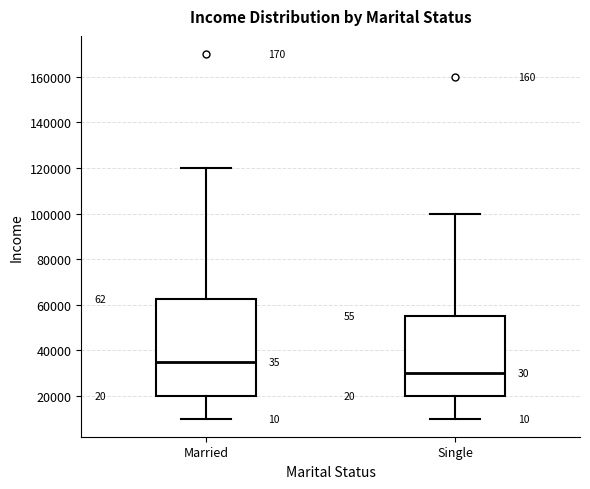

Which box's median line is the highest?

Married